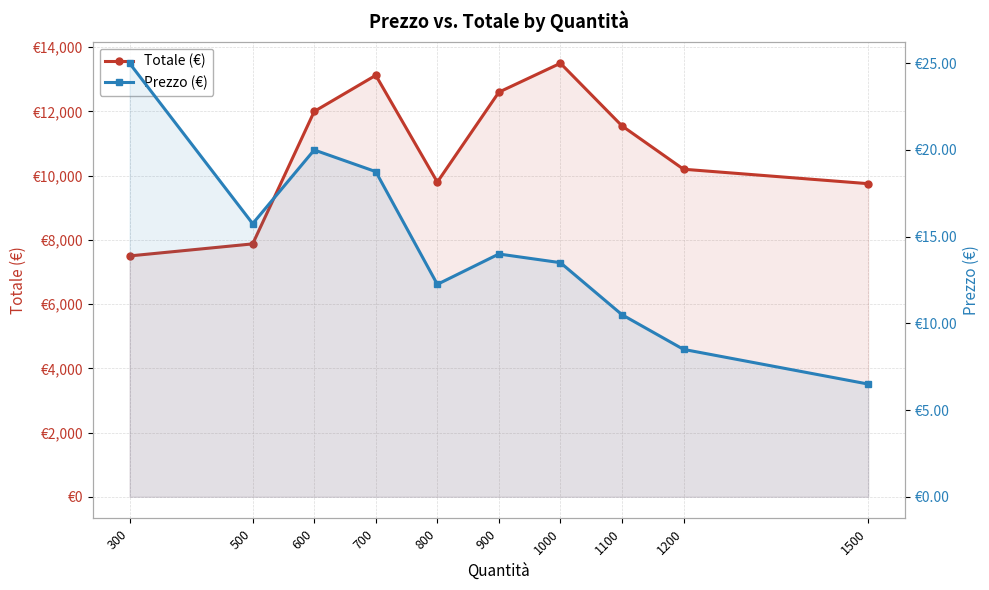

In Totale (€), how many points are lower than both neighbors (excluding endpoints)?

1